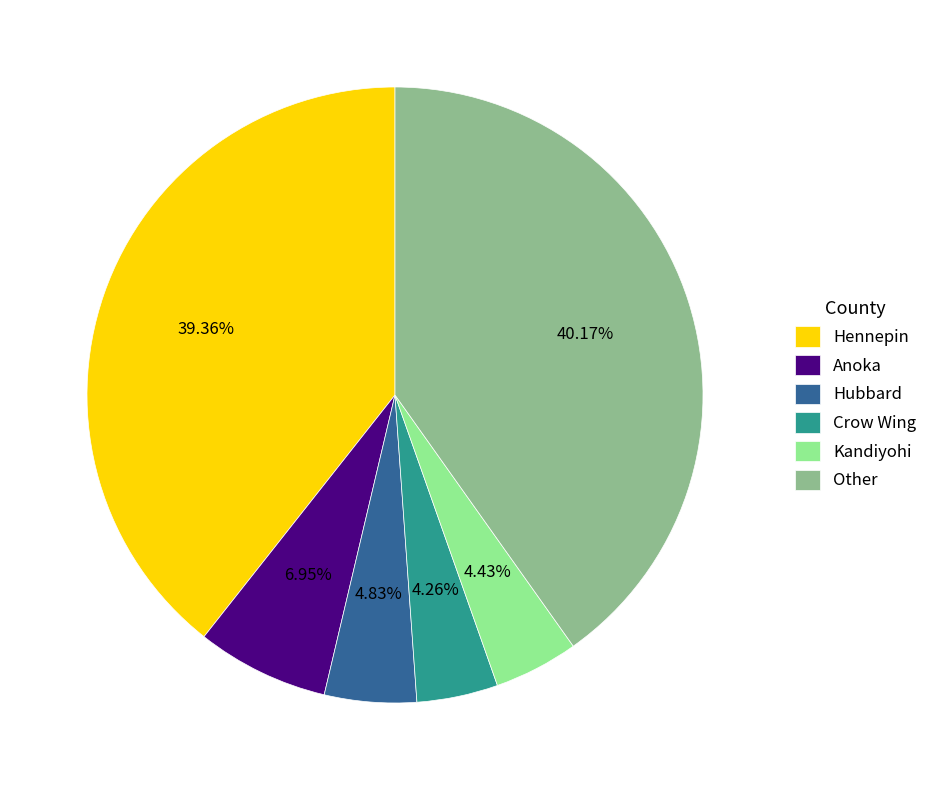

Is the sum of Hennepin and Other greater than half?

Yes